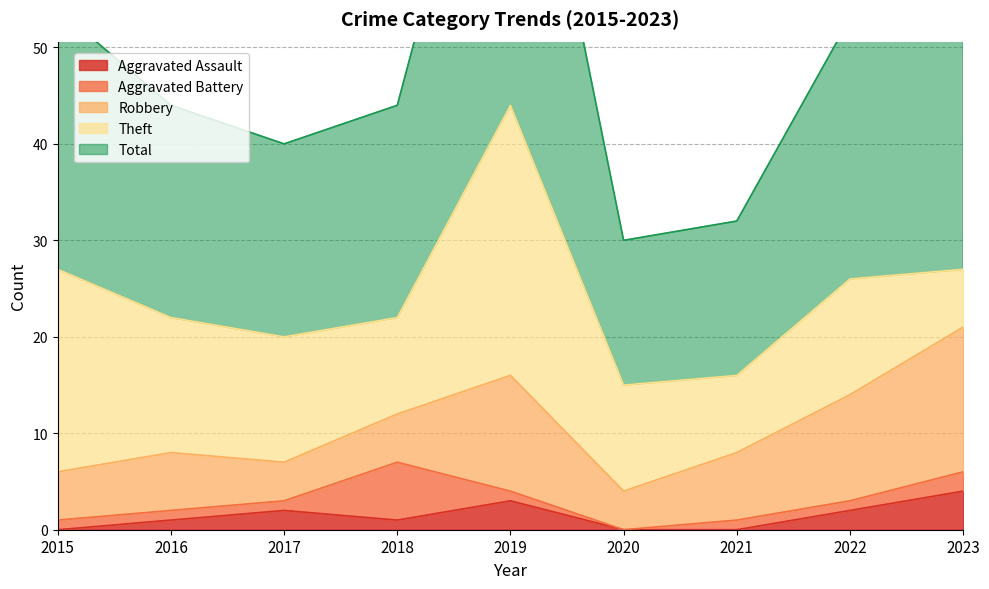

Where does the Theft series first go above 12?

2015